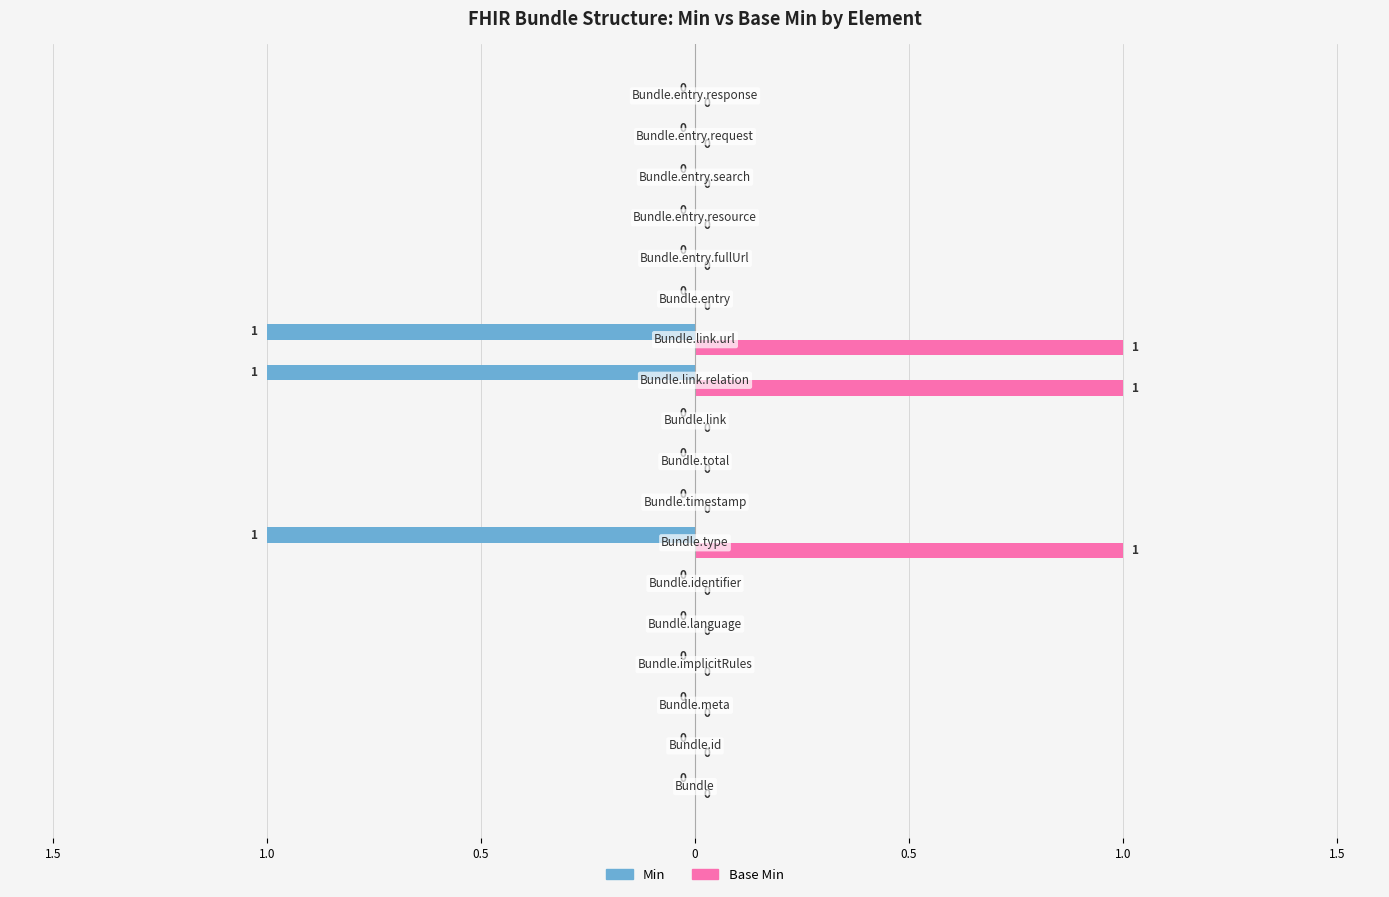

What are all the series names shown in the legend?

Min, Base Min